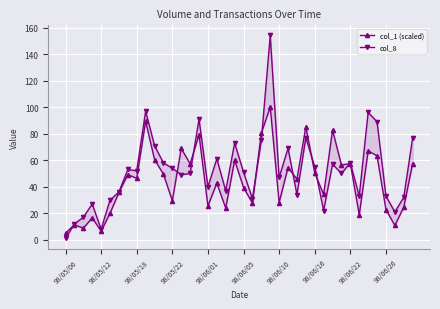

How many series are shown in this chart?

2